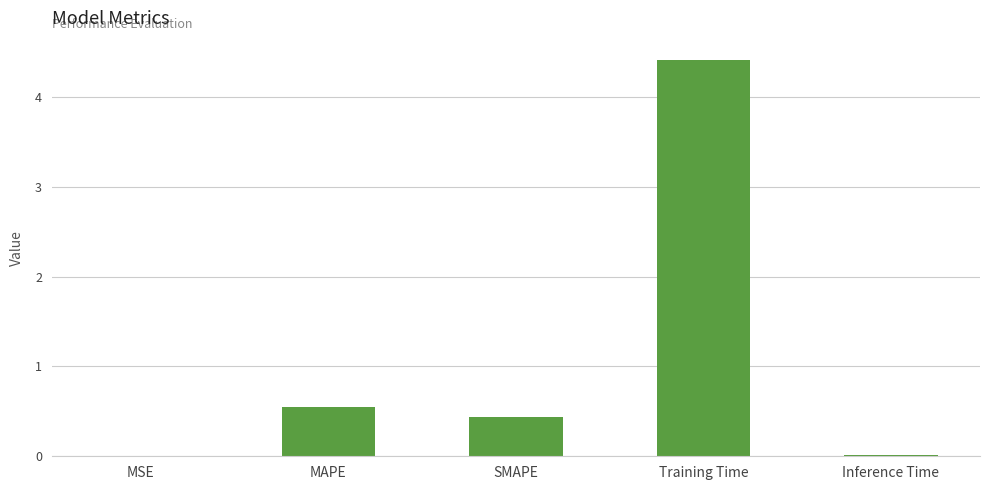

Is it true that the value at SMAPE is 0.2?

False